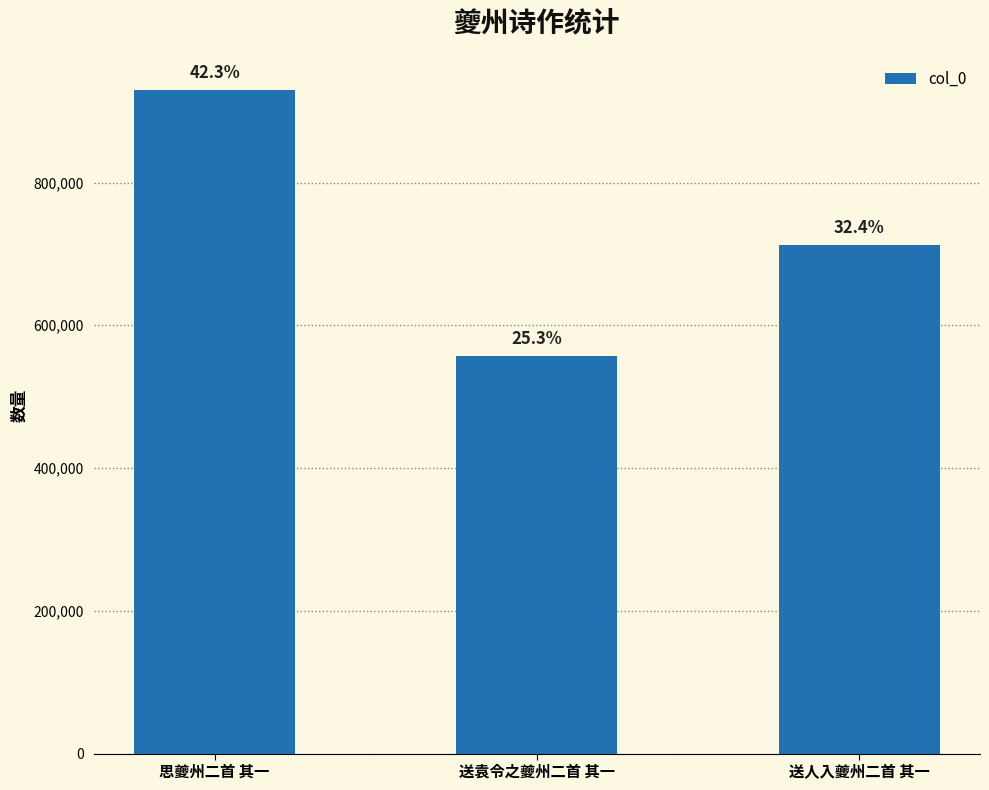

What is the label of the 2nd bar from the right?

送袁令之夔州二首 其一